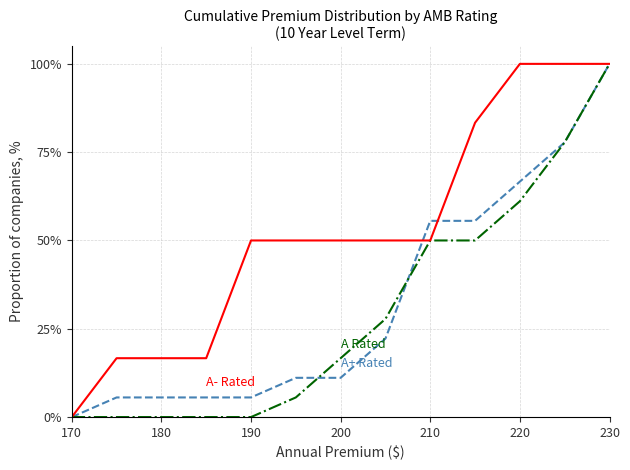

Does the chart have visible grid lines?

Yes